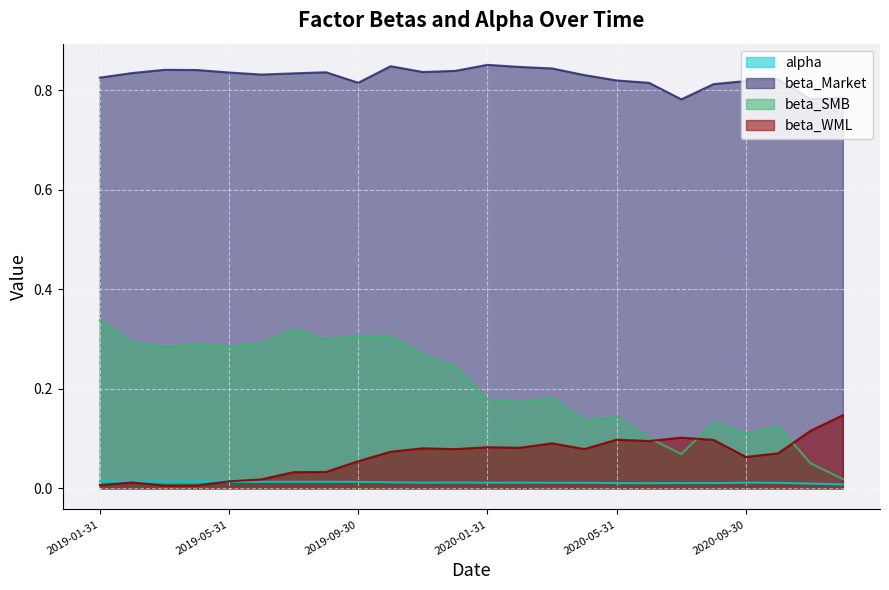

Rank the categories by alpha value from lowest to highest.

2020-12-31, 2020-11-30, 2020-06-30, 2020-08-31, 2020-05-31, 2020-07-31, 2020-10-31, 2020-04-30, 2020-03-31, 2020-01-31, 2019-11-30, 2020-02-29, 2020-09-30, 2019-12-31, 2019-10-31, 2019-09-30, 2019-06-30, 2019-07-31, 2019-08-31, 2019-05-31, 2019-02-28, 2019-04-30, 2019-03-31, 2019-01-31